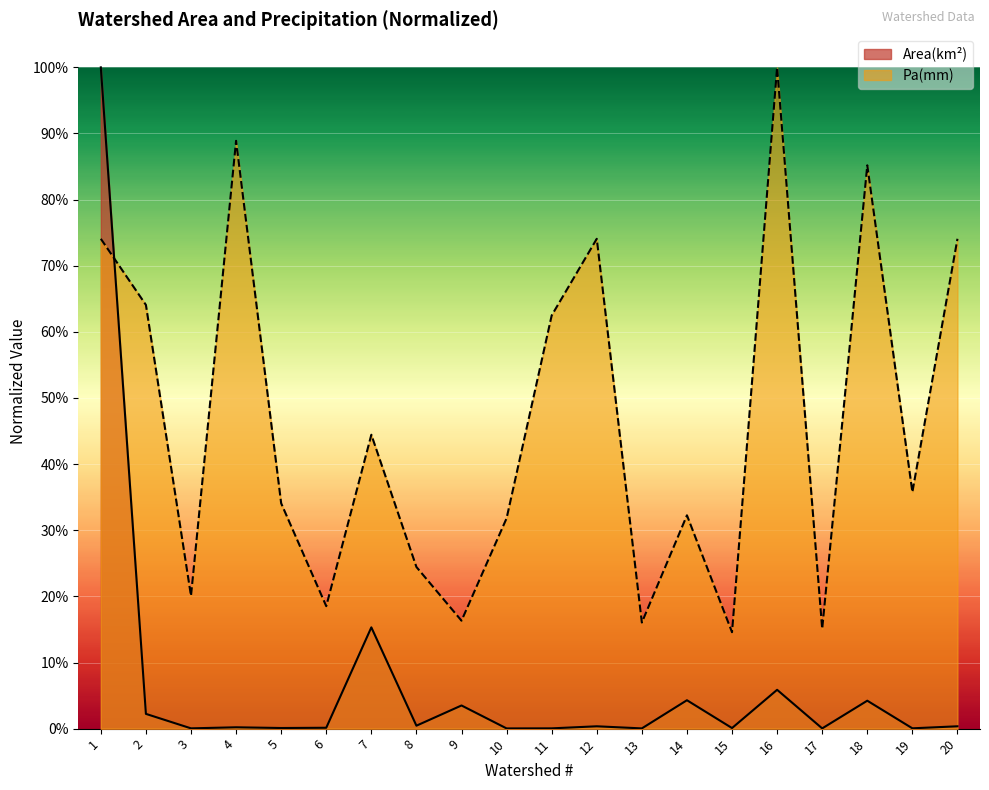

What are all the series names shown in the legend?

Area(km²), Pa(mm)